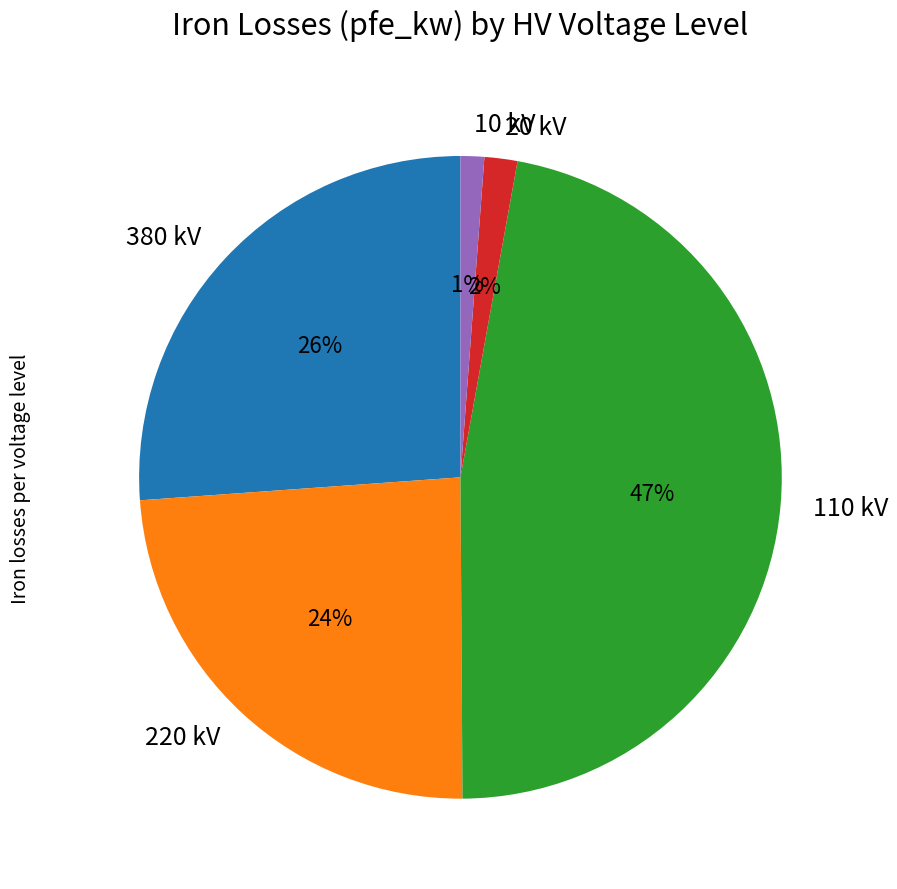

Is there a majority slice in this chart?

No